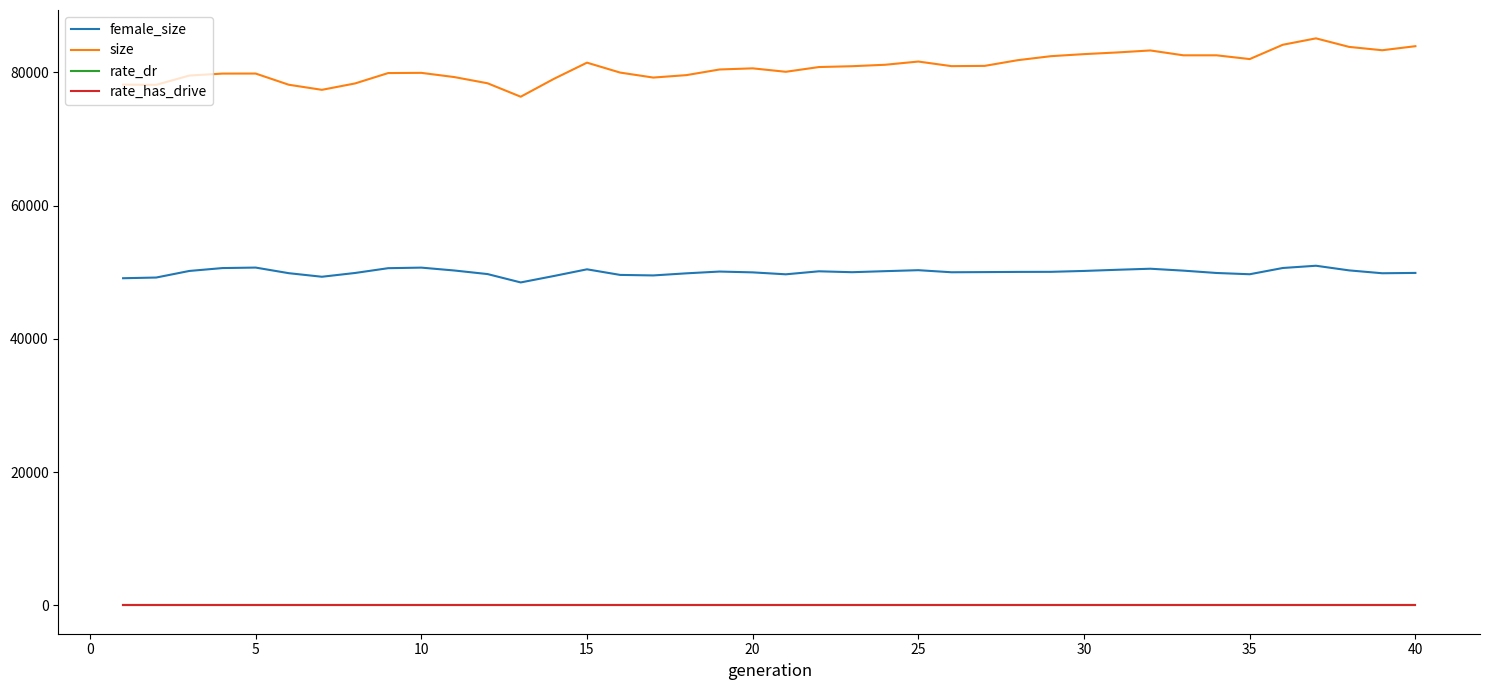

True or false: female_size and size cross at least once.

False